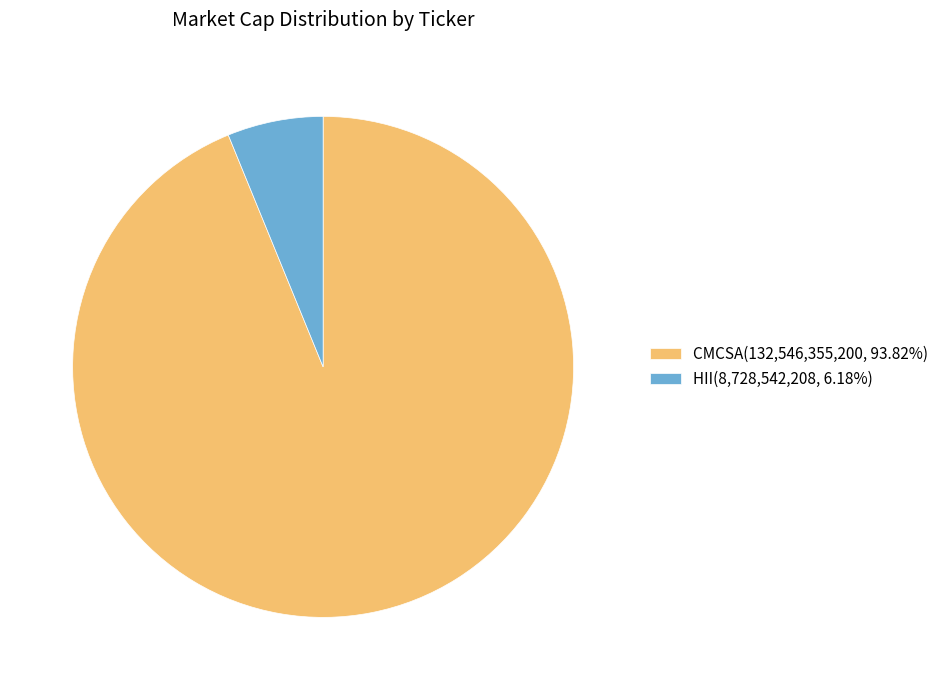

Which slice is the smallest?

HII